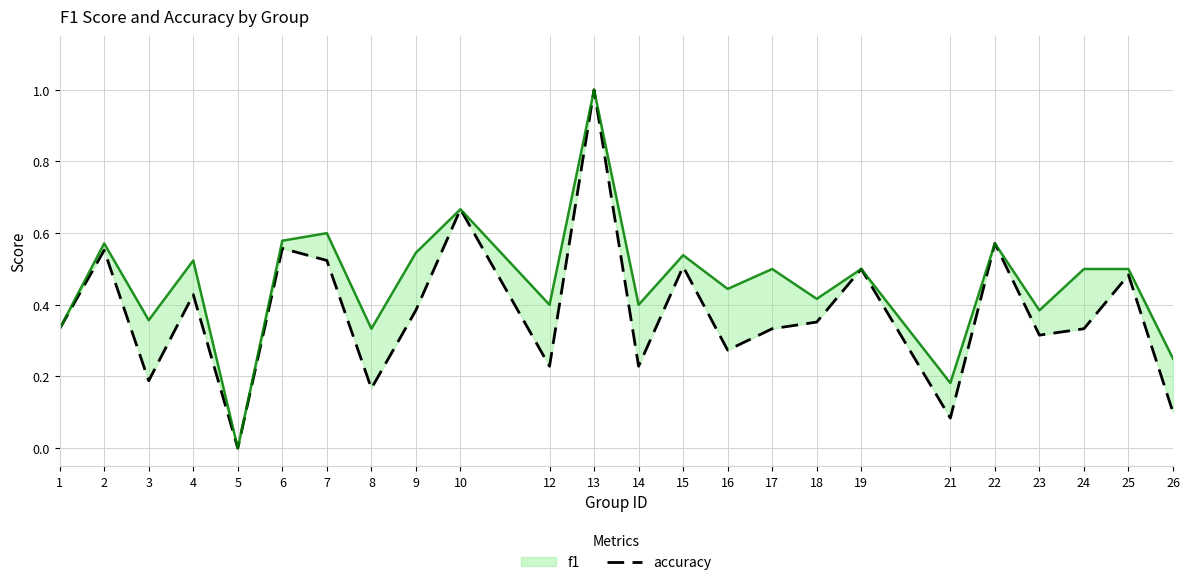

What is the sum of the values at 19 and 17?

0.8